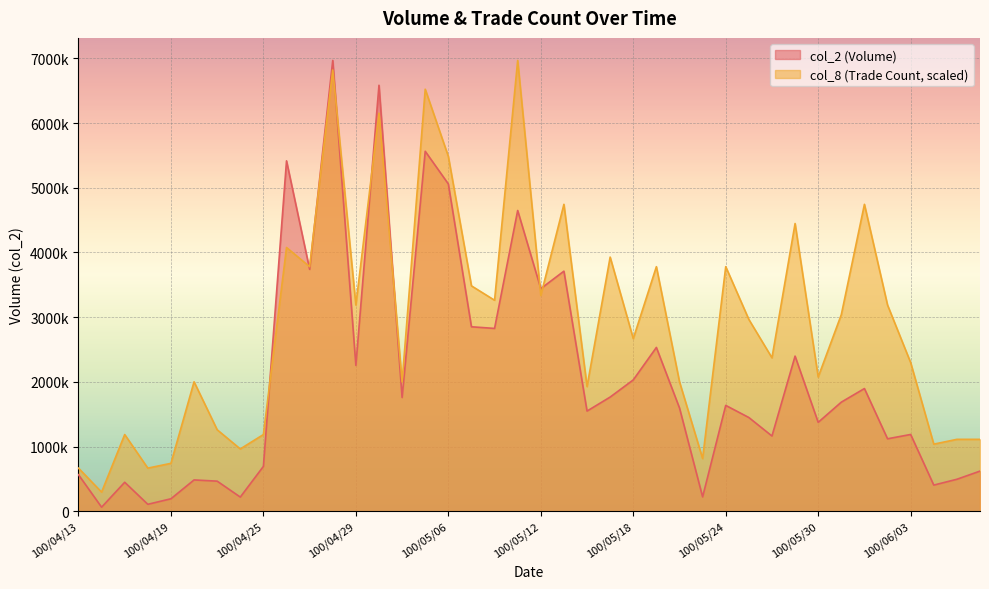

True or false: col_8 and col_2 cross at least once.

True